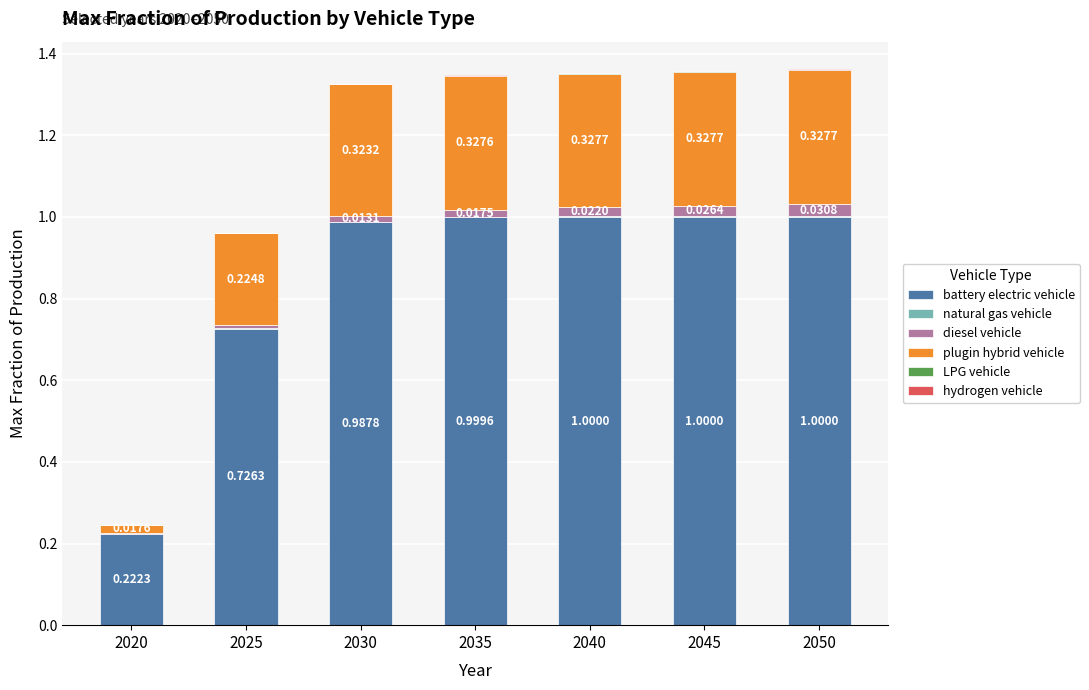

What is the sum of all battery electric vehicle values?

5.9